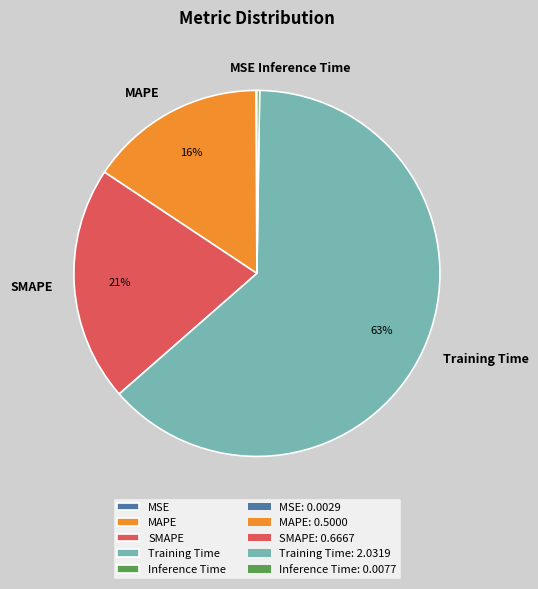

What is the largest slice in the pie chart?

Training Time